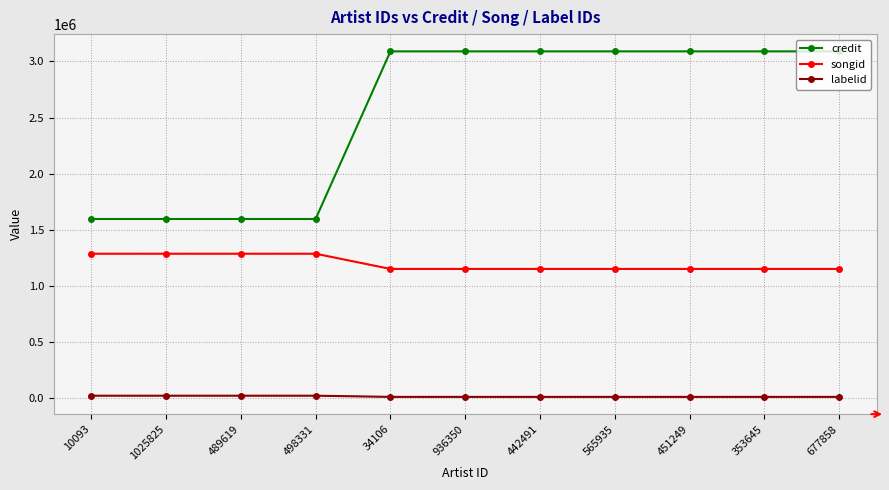

True or false: credit and songid cross at least once.

False